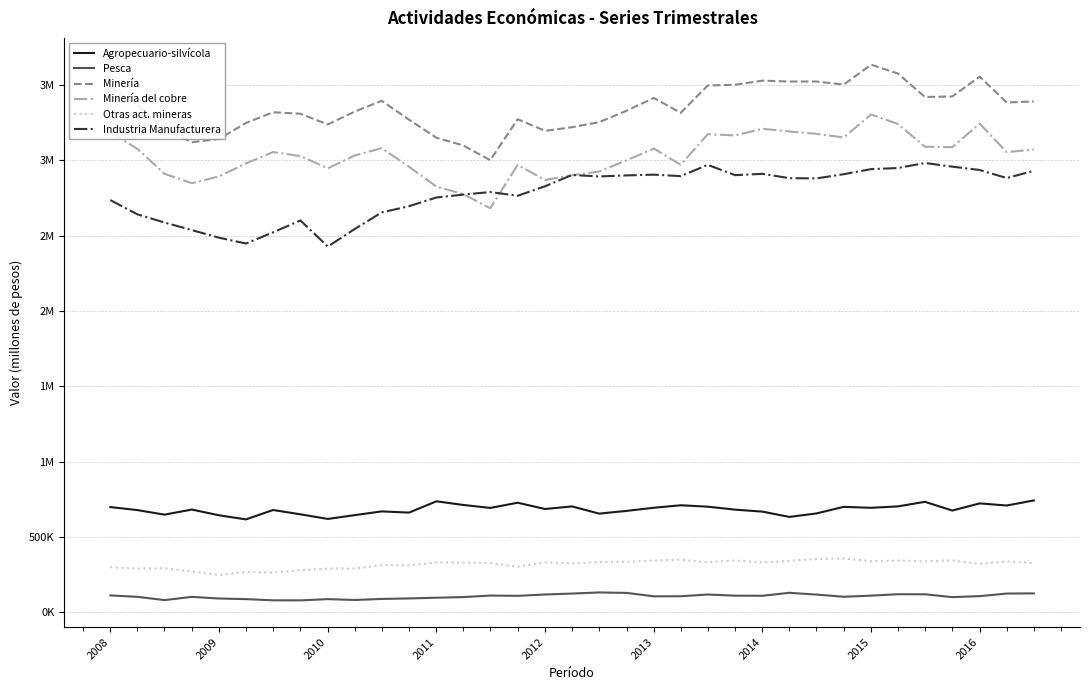

What is the maximum value shown in the chart?

3635250